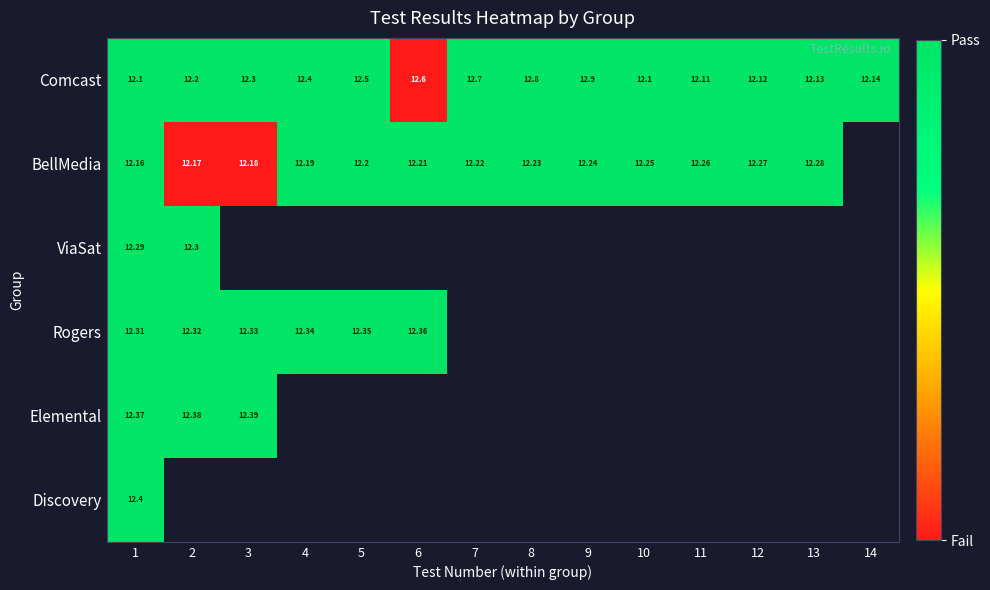

List the labels in order of ViaSat value, smallest first.

1, 2, 3, 4, 5, 6, 7, 8, 9, 10, 11, 12, 13, 14